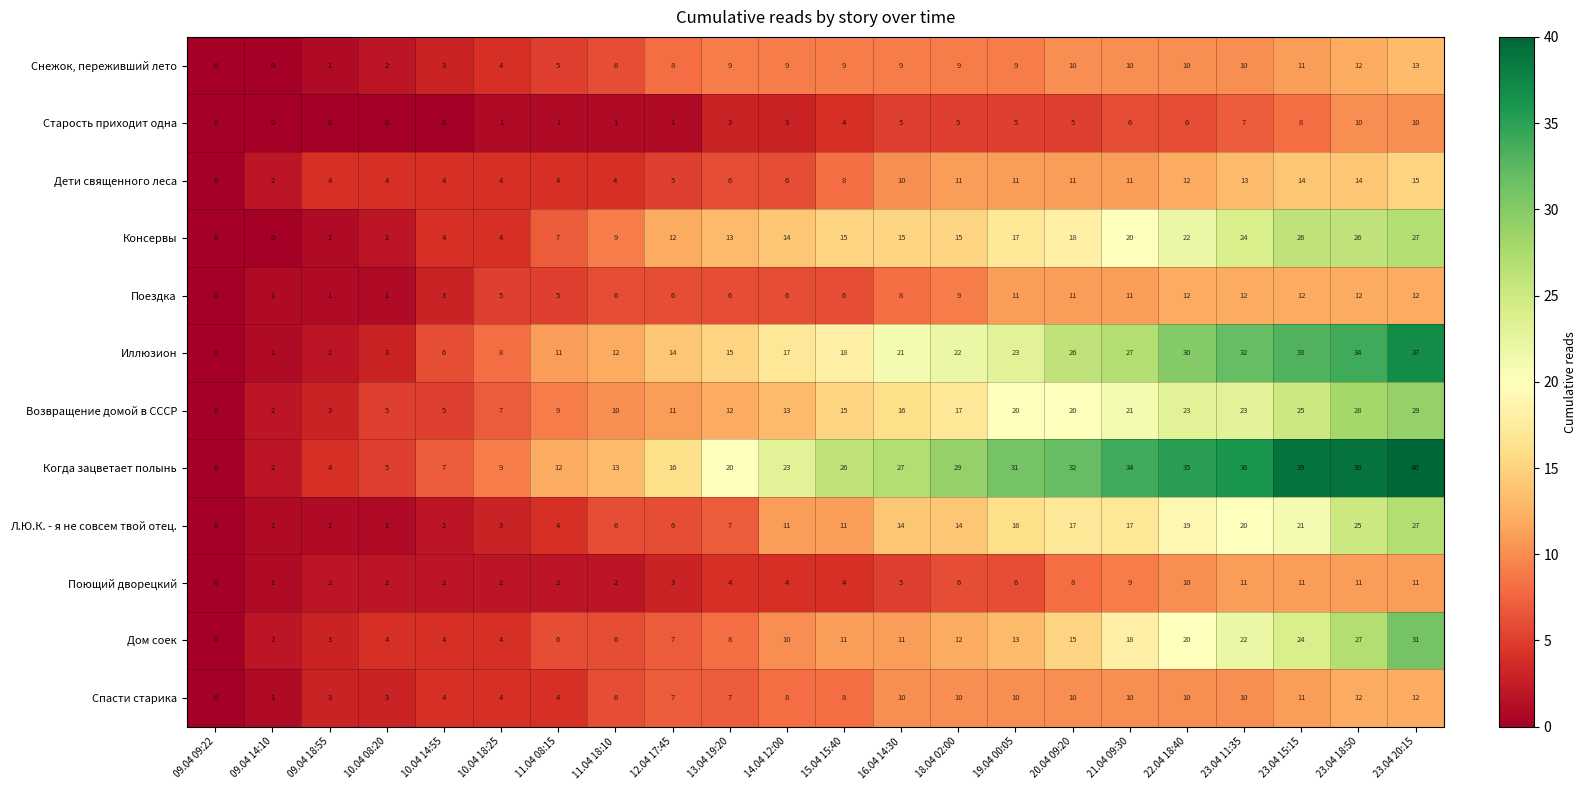

Which series has the largest total across all categories?

Когда зацветает полынь